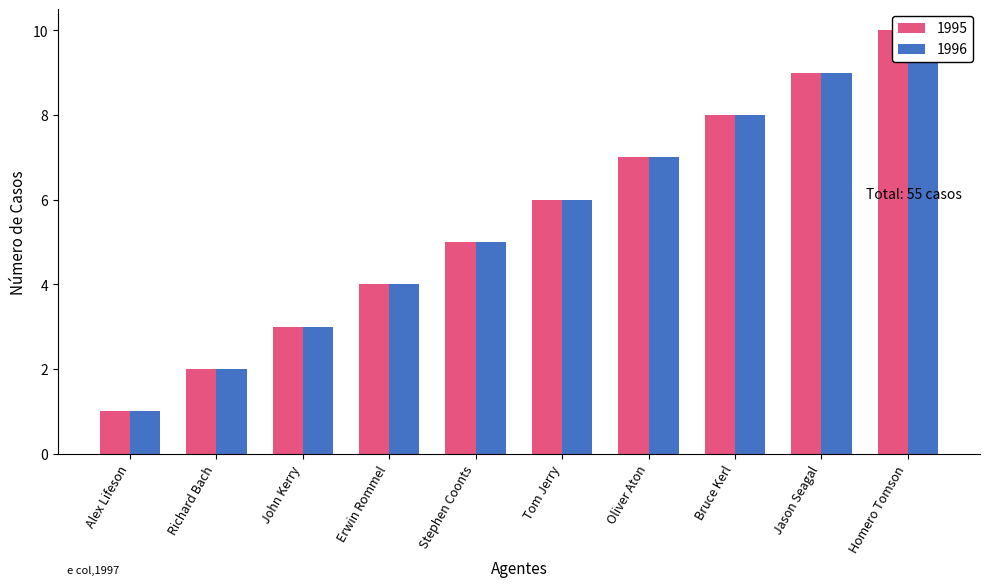

What is the label of the 5th bar from the left?

Stephen Coonts